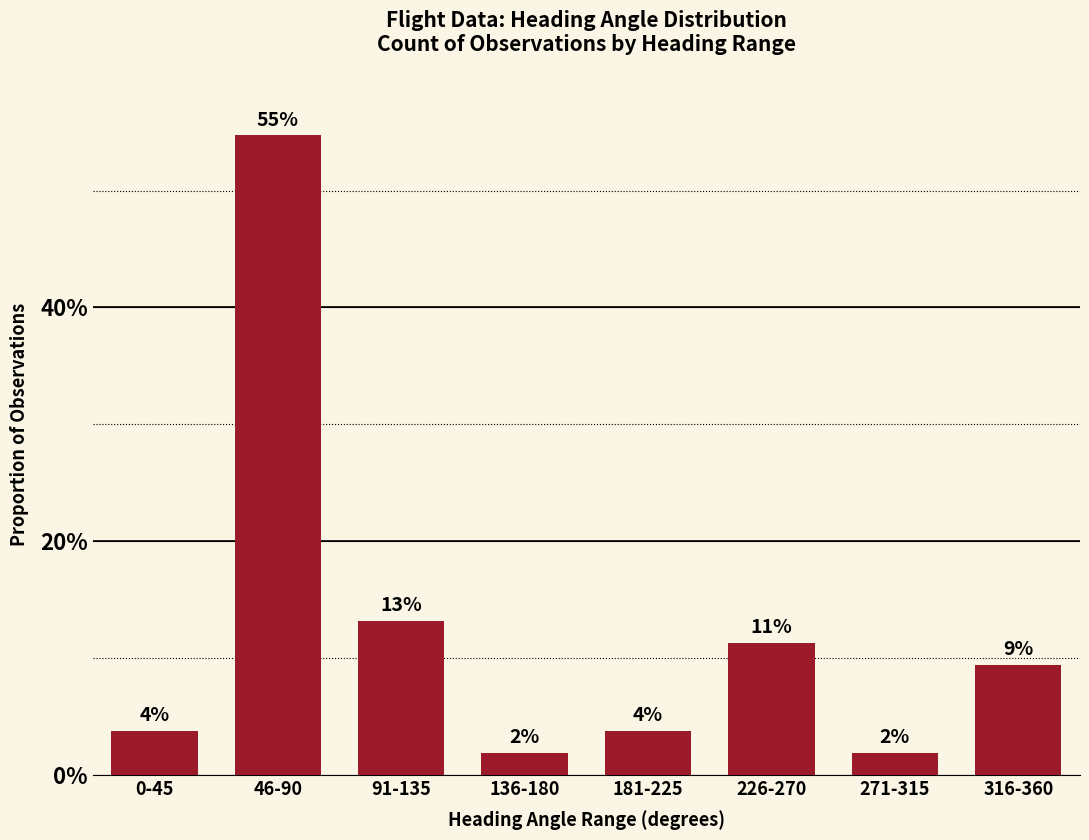

What is the value of the 6th bar from the left?

0.1